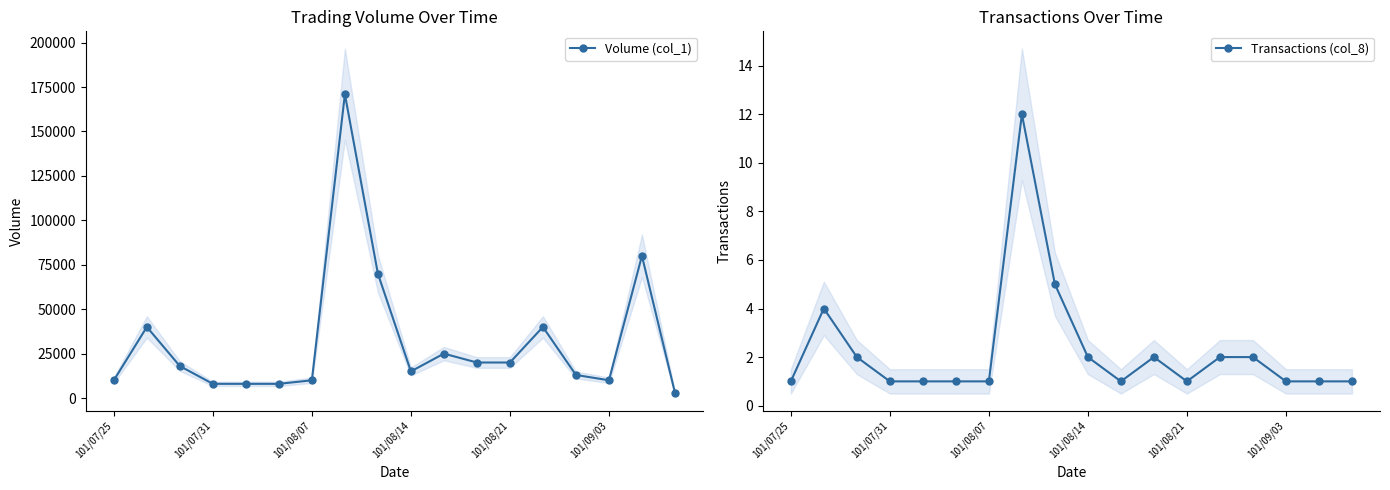

List the series in order of their peak value, highest first.

Volume (col_1), Transactions (col_8)